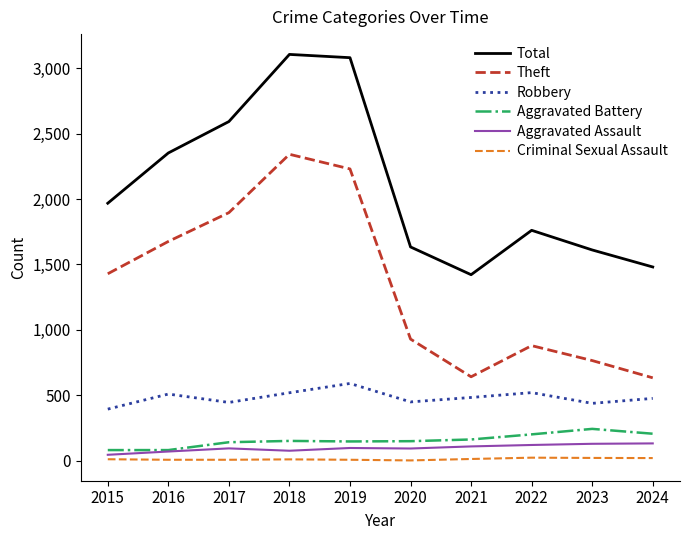

Does the chart display data point markers on the line(s)?

No